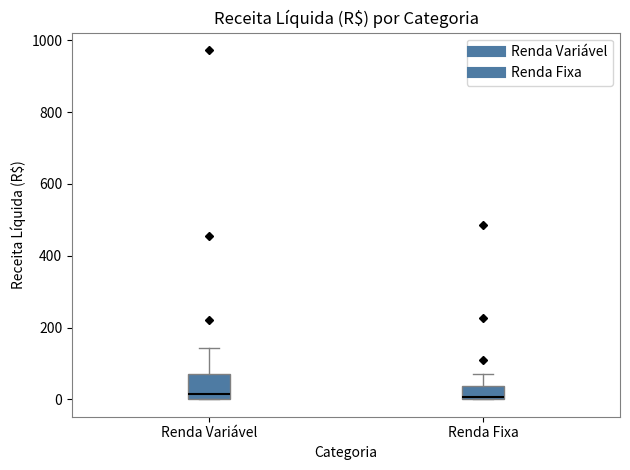

Reading left to right, transcribe this box plot: for each box, give where its median line is, the range the box spans, and where its two whiskers end, as read against the y-axis. The values are not printed on the chart, so give them approximately, as read against the axis.

Renda Variável: median 20, box 0 to 80, whiskers 0 to 140
Renda Fixa: median 0 (just above the box's lower edge), box 0 to 40, whiskers 0 to 80